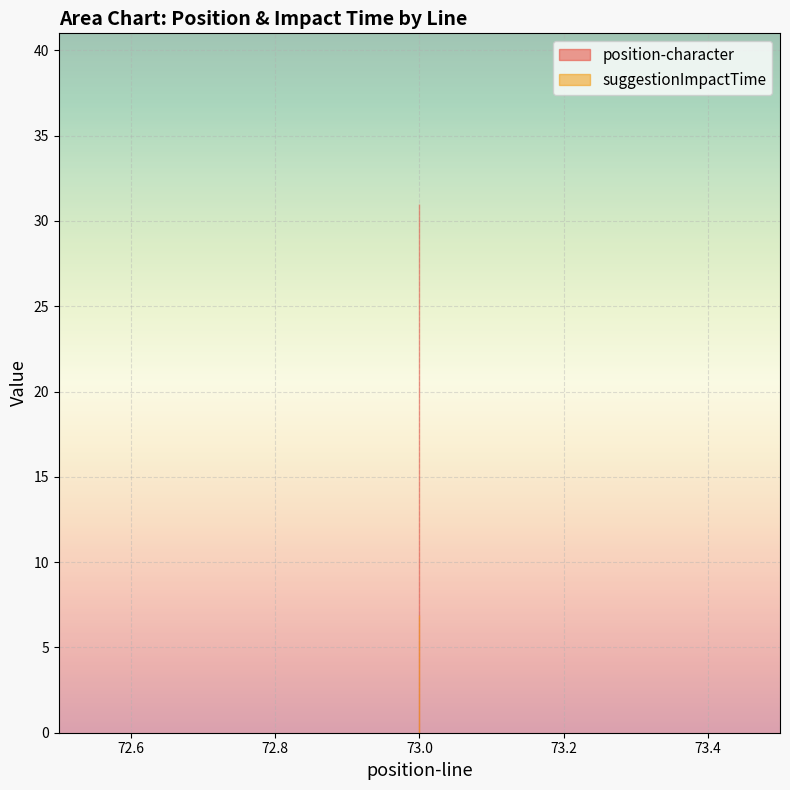

Is the value of position-character at 73 greater than the value of suggestionImpactTime at 73?

Yes